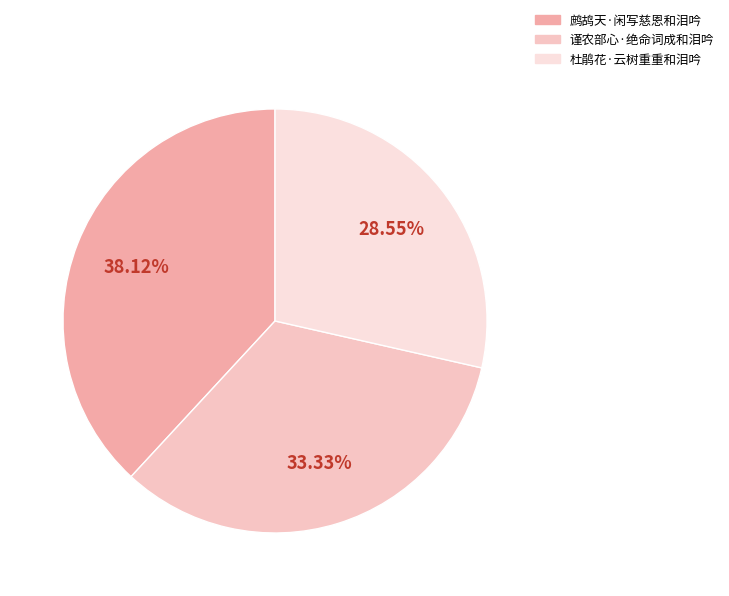

To the nearest percent, what percentage of the pie is 谨农部心·绝命词成和泪吟?

33%